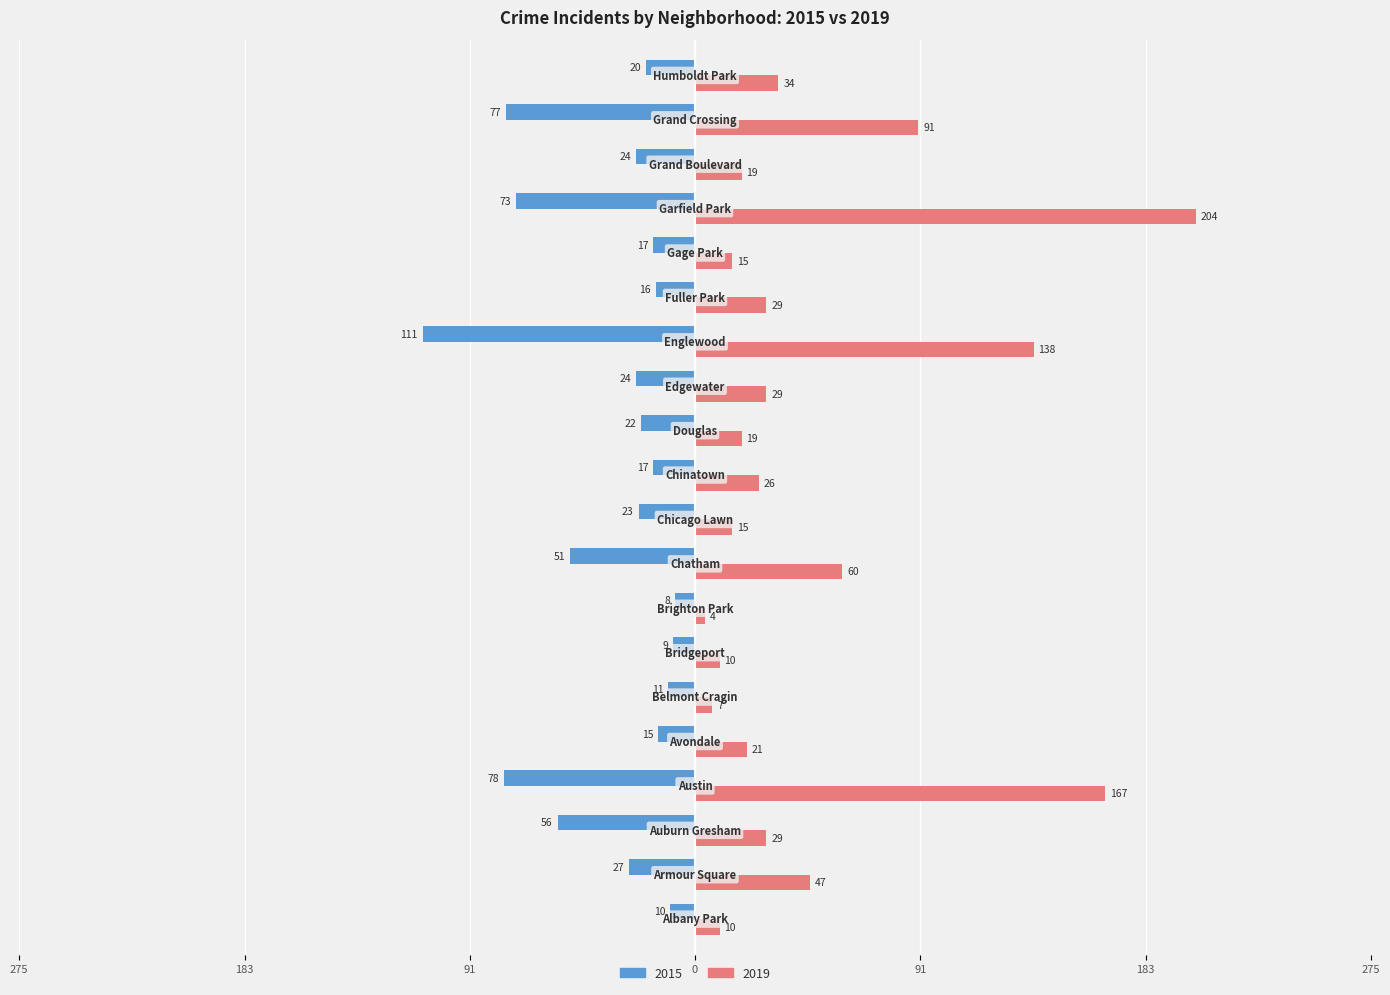

What are all the series names shown in the legend?

2015, 2019